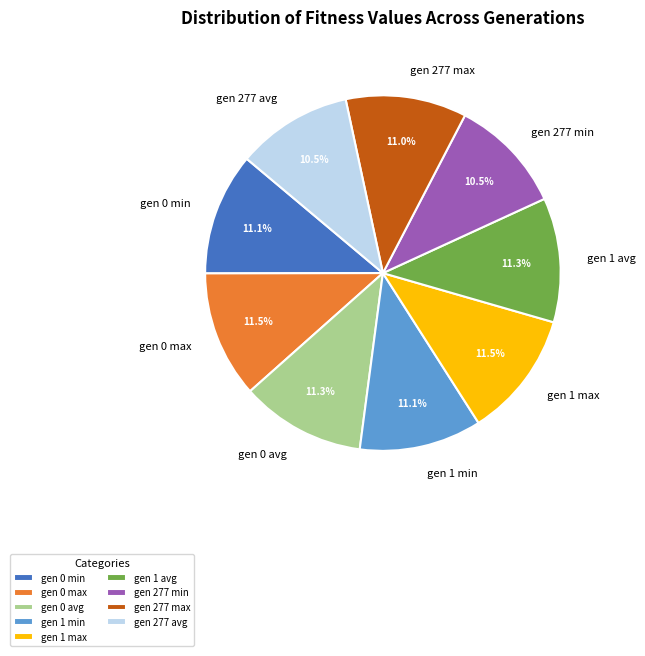

True or false: gen 277 max accounts for 11% of the total.

True